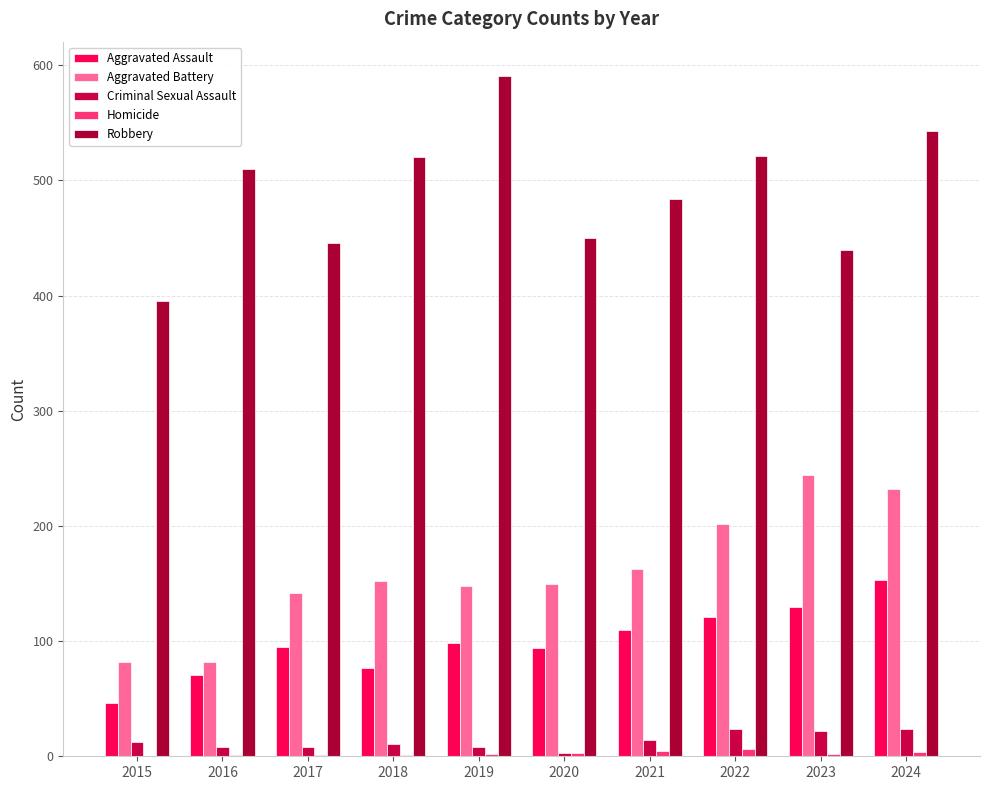

Where is Aggravated Assault nearest to the value 99?

2019